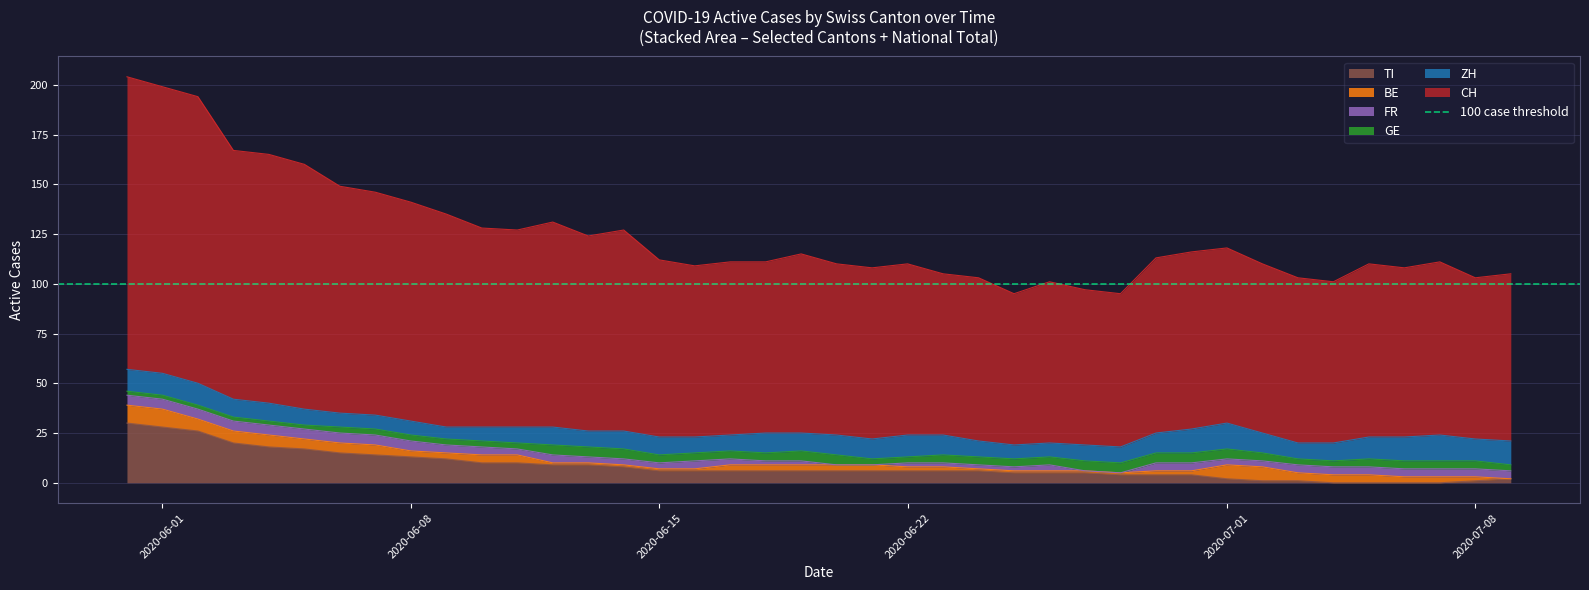

What is the average value of the TI series?

8